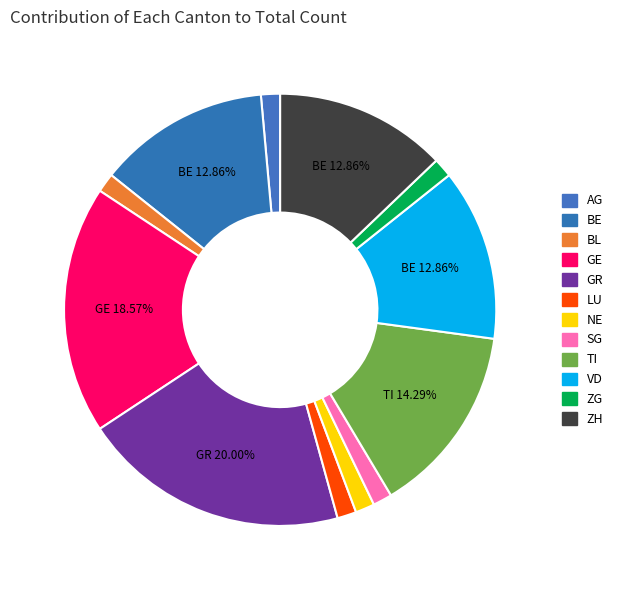

To the nearest percent, what is the combined percentage of ZH and GE?

31%